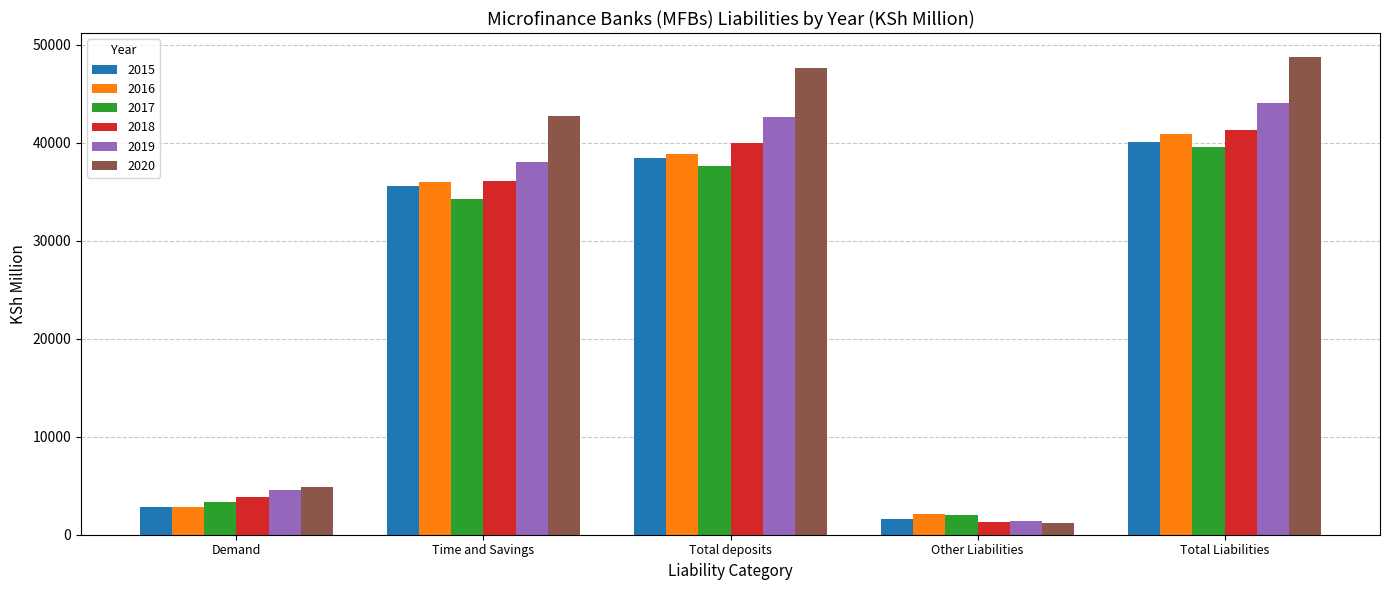

How many categories are shown in the chart?

5